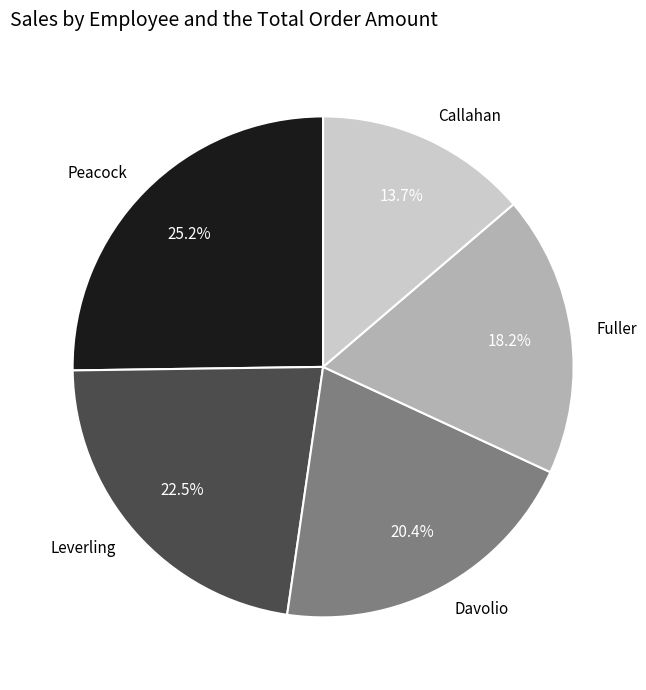

Which category has the biggest portion of the pie?

Peacock